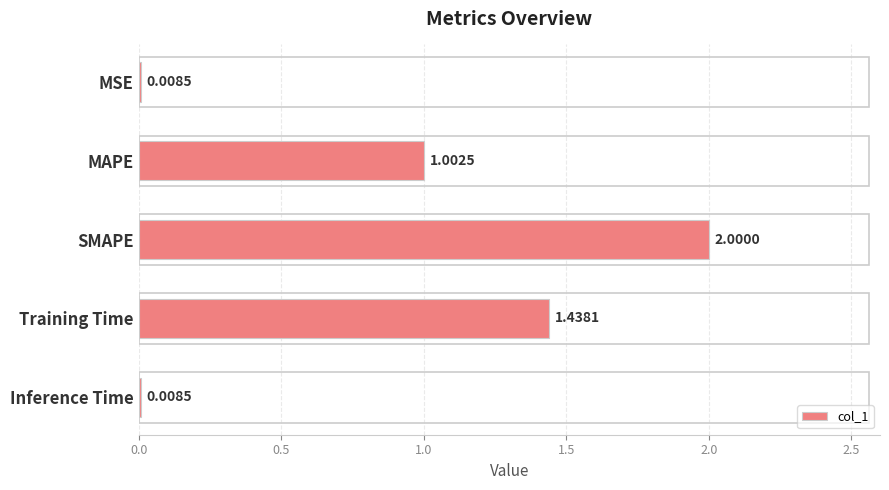

Which has a higher value, MSE or MAPE?

MAPE